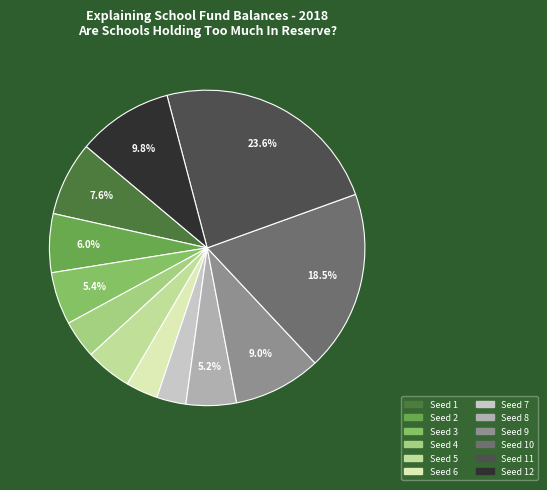

What is the largest slice in the pie chart?

Seed 11